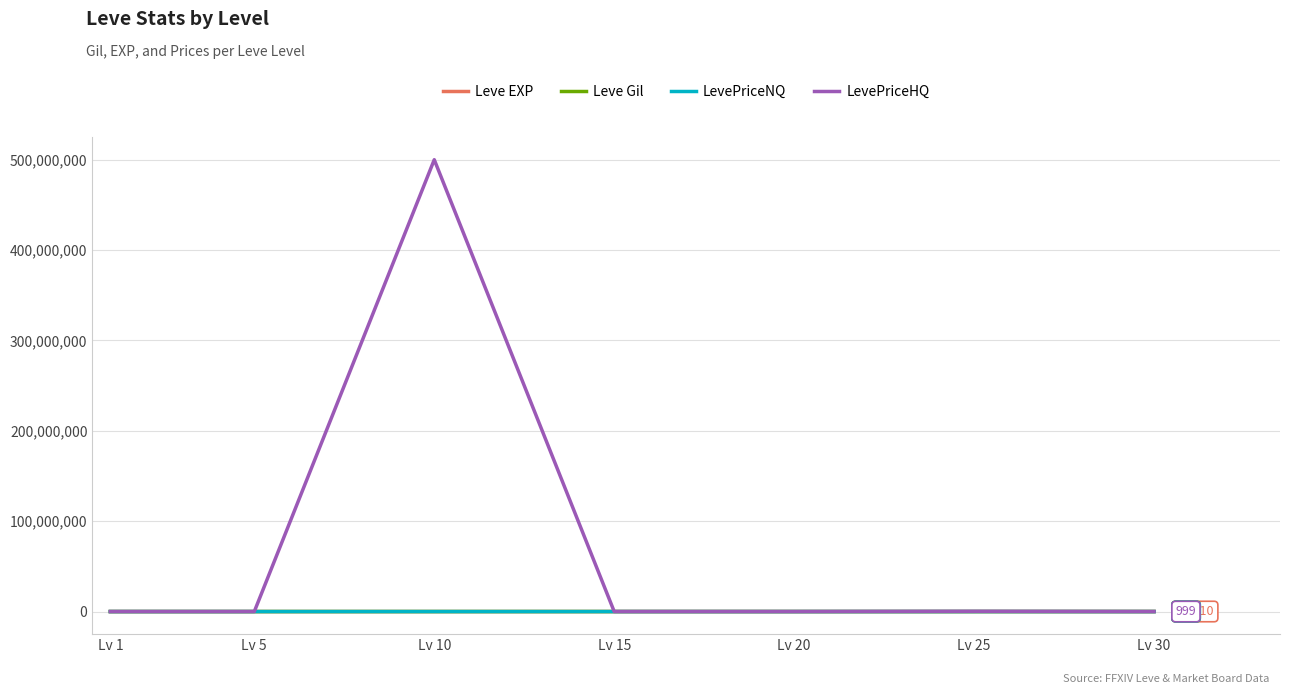

What is the greatest value displayed?

500002460.0